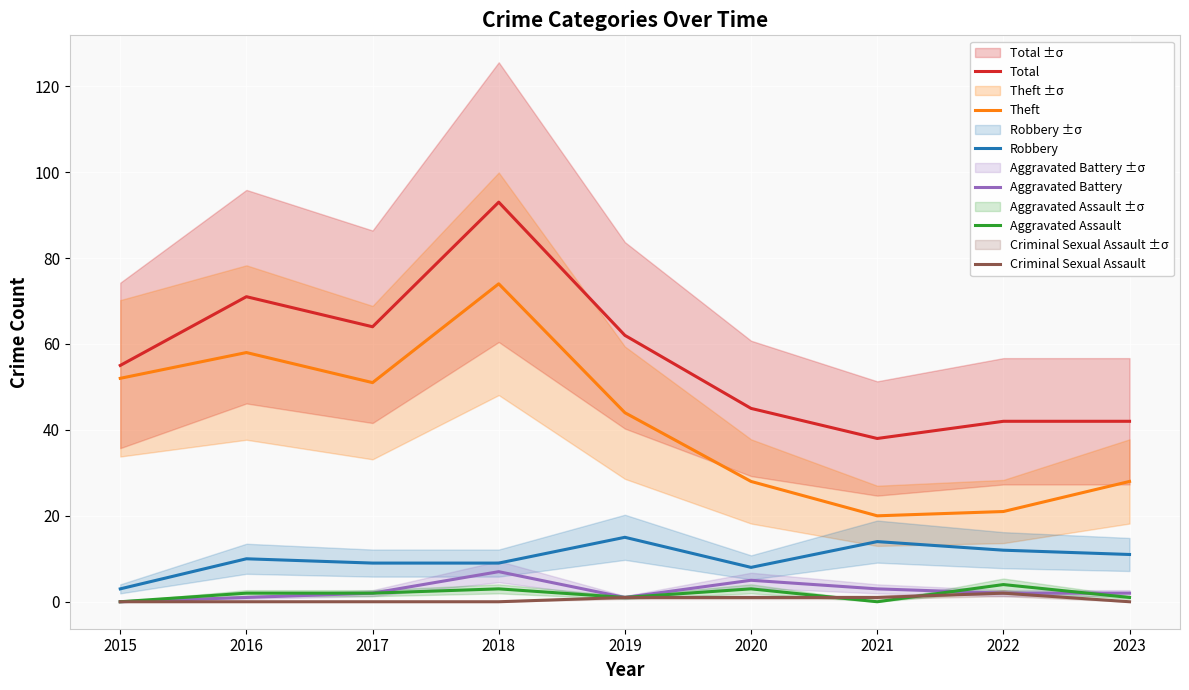

Does the chart display data point markers on the line(s)?

No